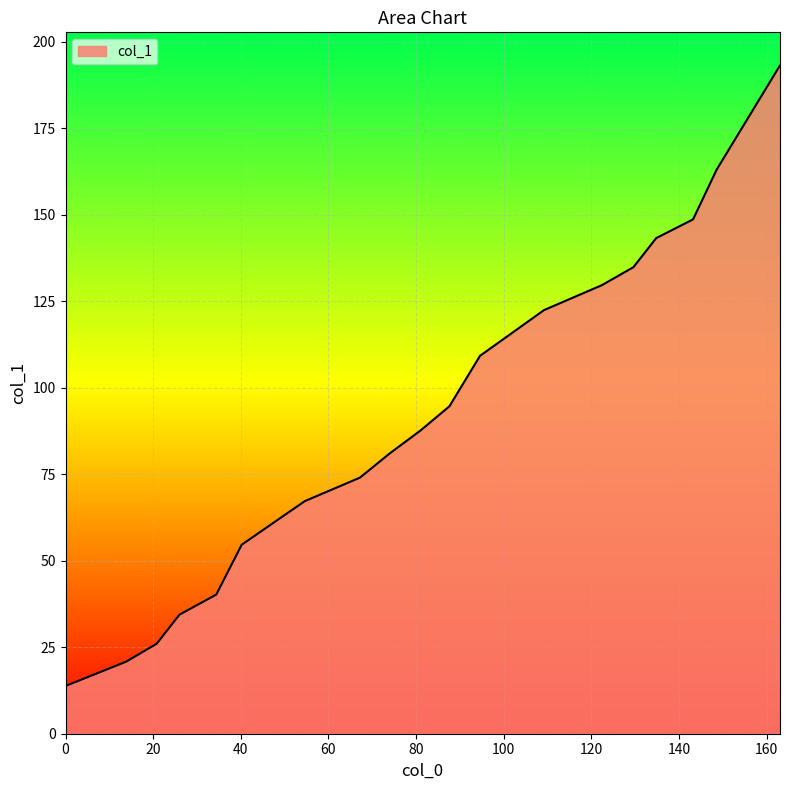

How many lines are shown in the chart?

1